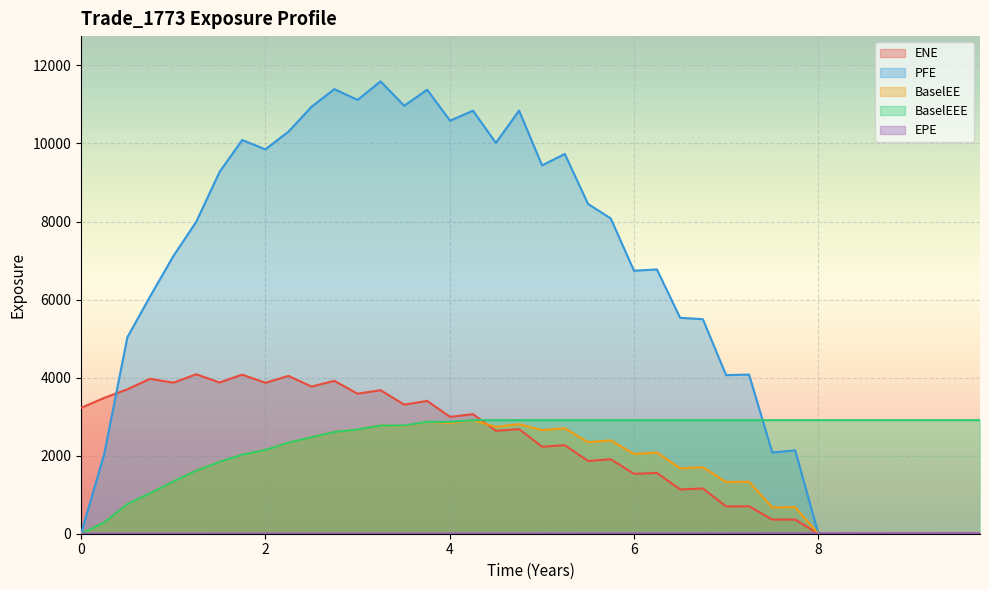

True or false: ENE and EPE intersect in this chart.

True